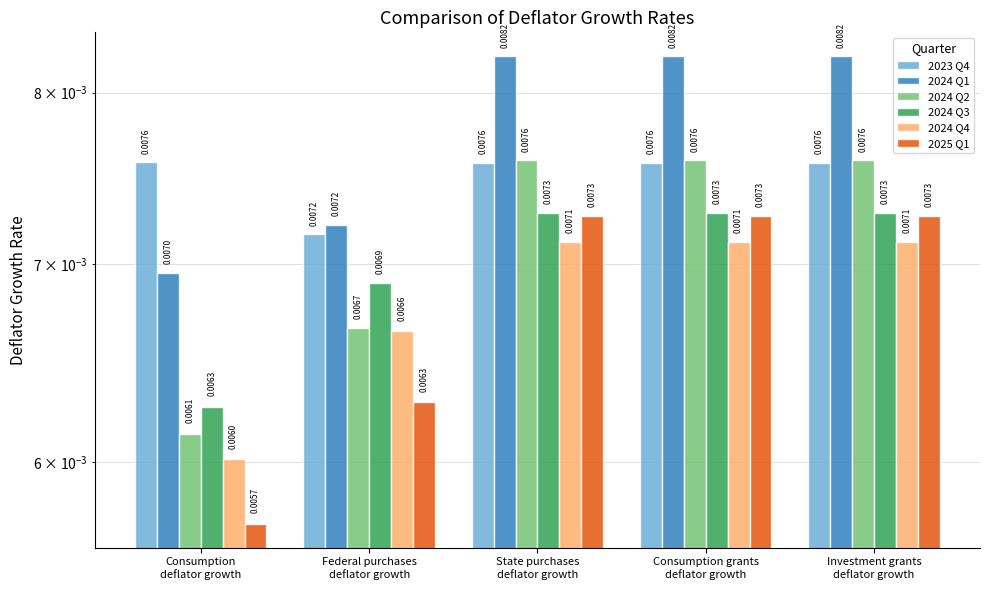

At how many categories does at least one series exceed 0?

5